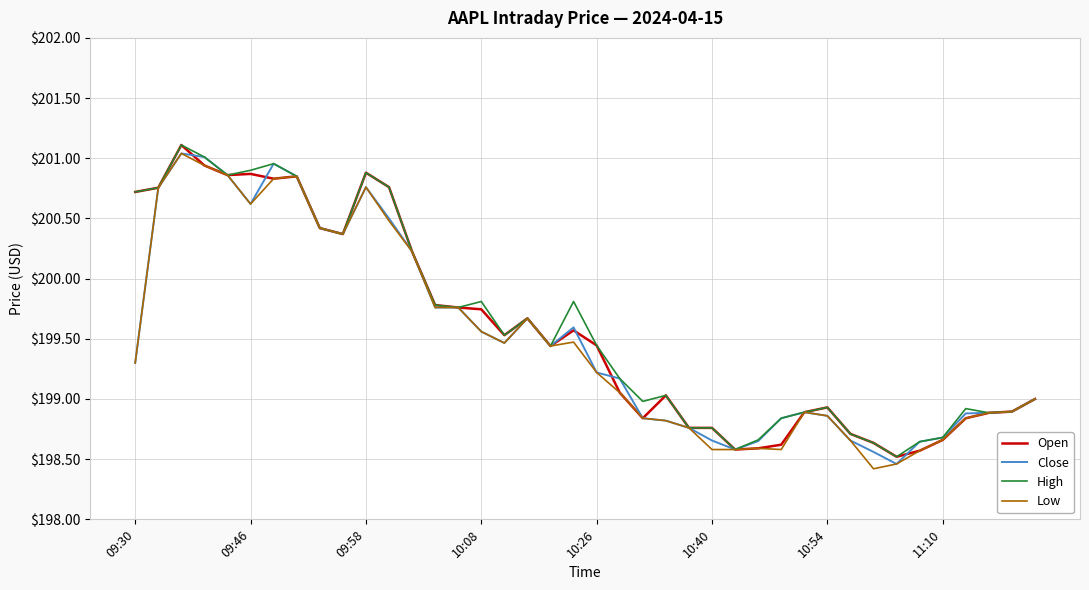

What is the maximum value for High?

201.1